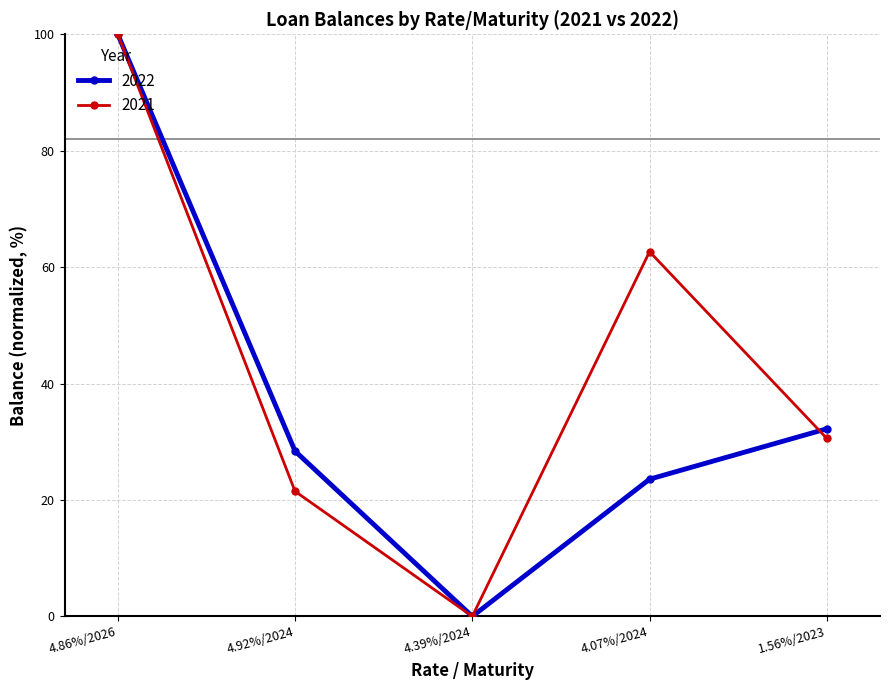

Which series has the largest total across all categories?

2021